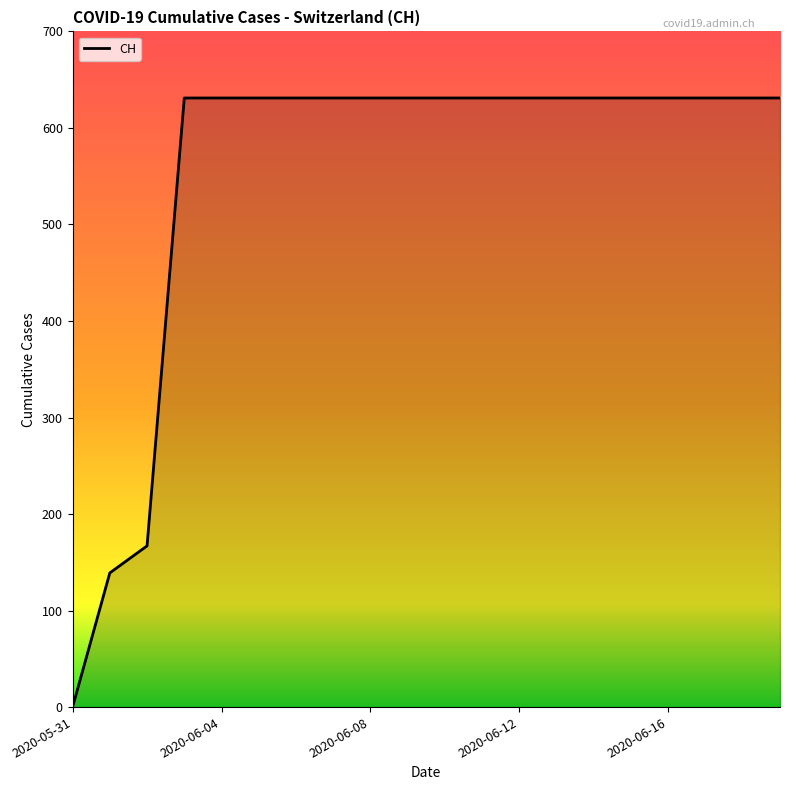

What is the maximum value shown in the chart?

631